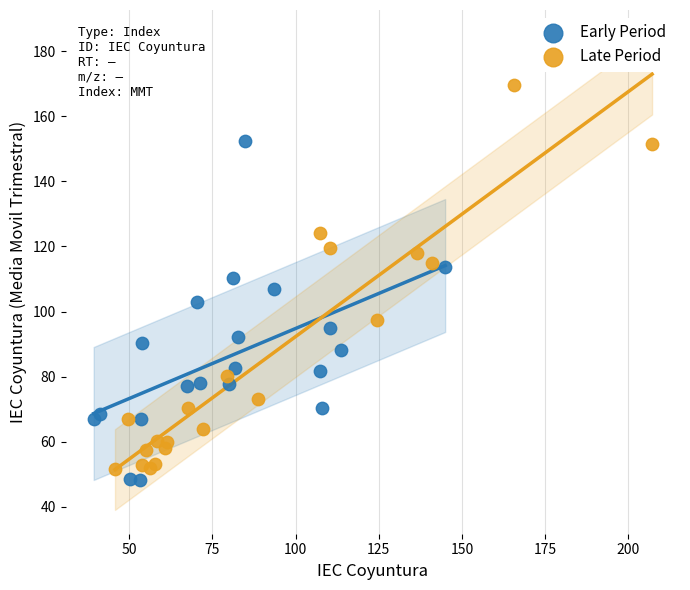

Which series contains the highest Y value?

Late Period